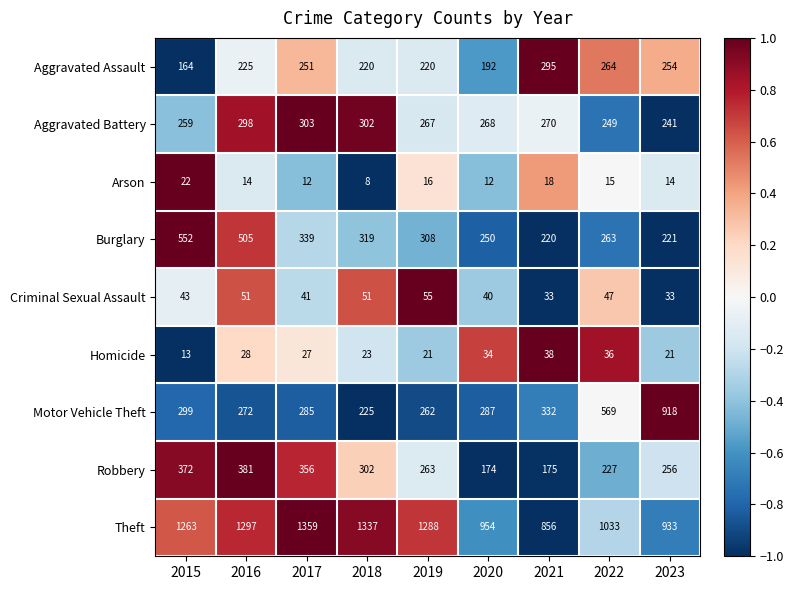

Is it true that Homicide equals 38 at 2021?

True